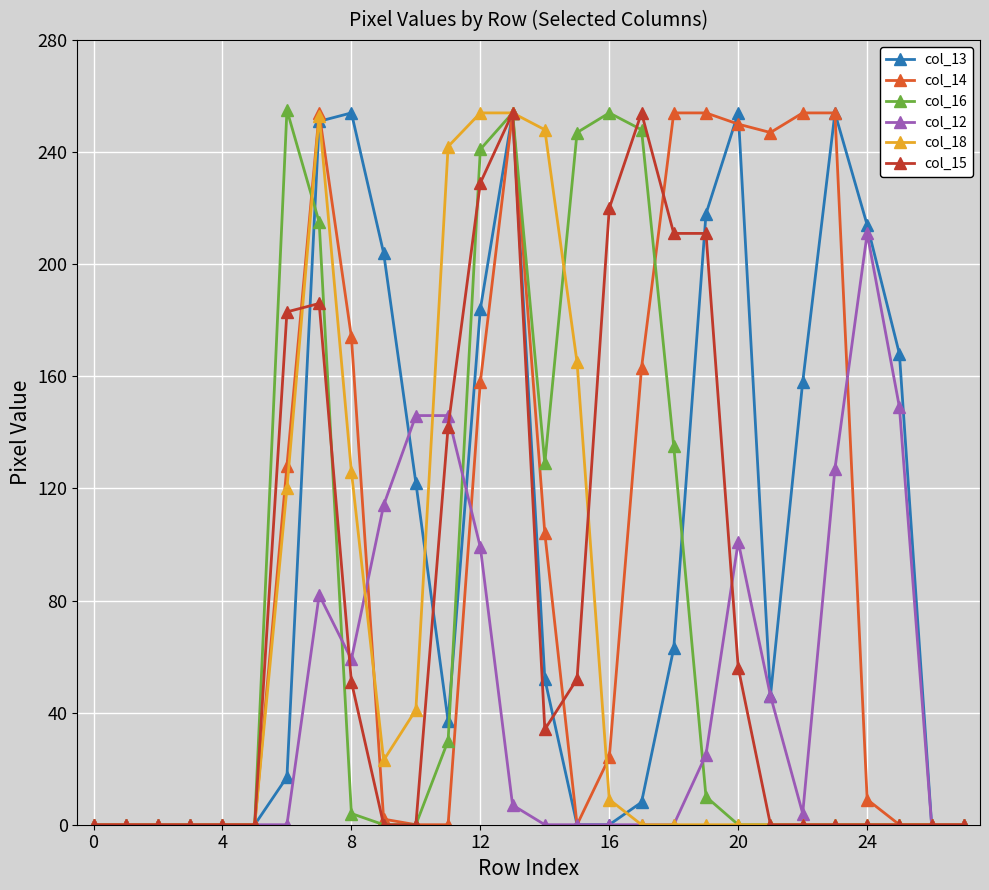

What is the greatest value displayed?

255